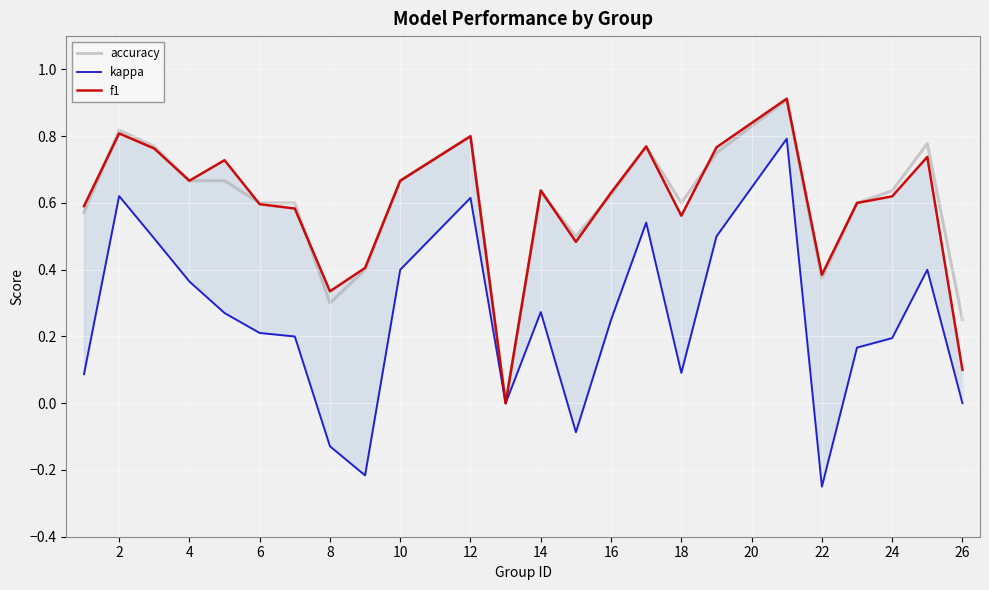

Where is the first local maximum for f1?

2